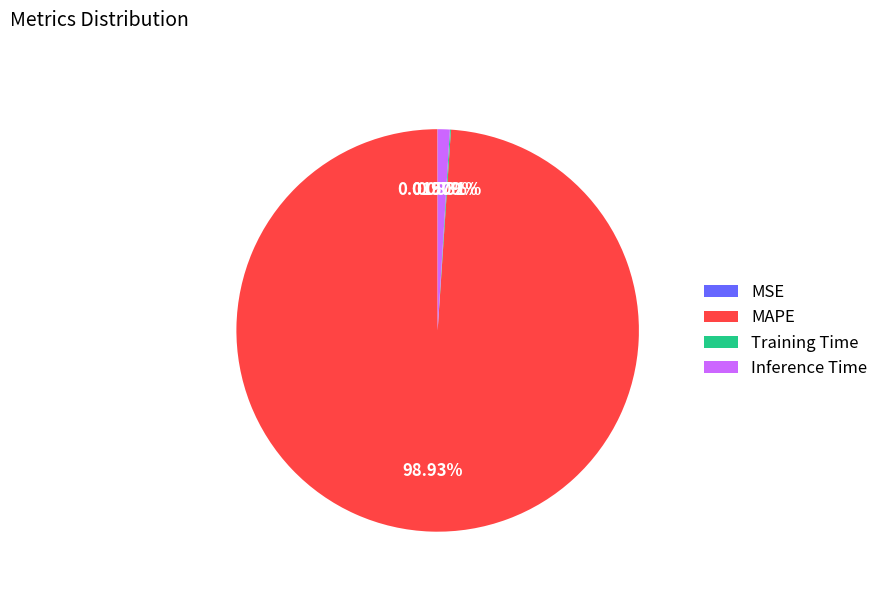

Which category accounts for the majority?

MAPE